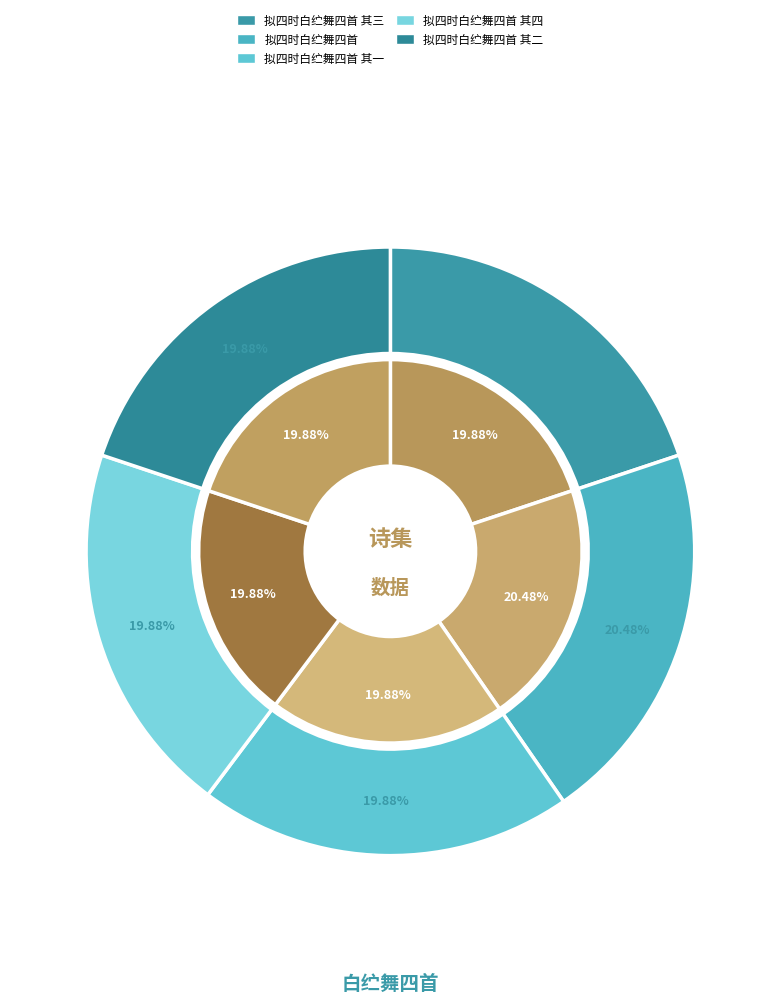

Is it true that 拟四时白纻舞四首 其三 is 9% of the pie?

False